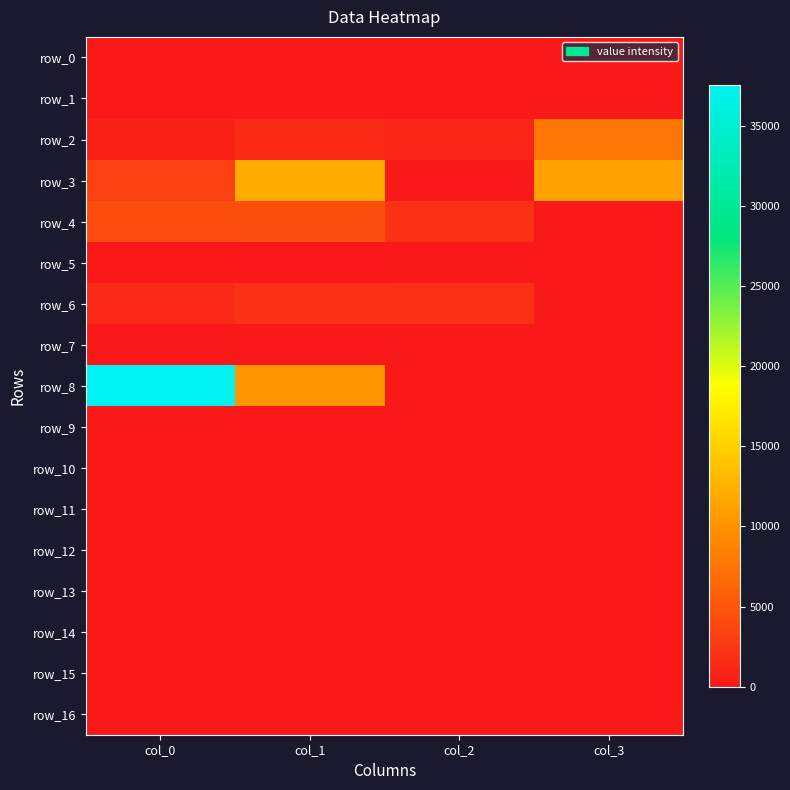

Which series has the largest total across all categories?

row_8